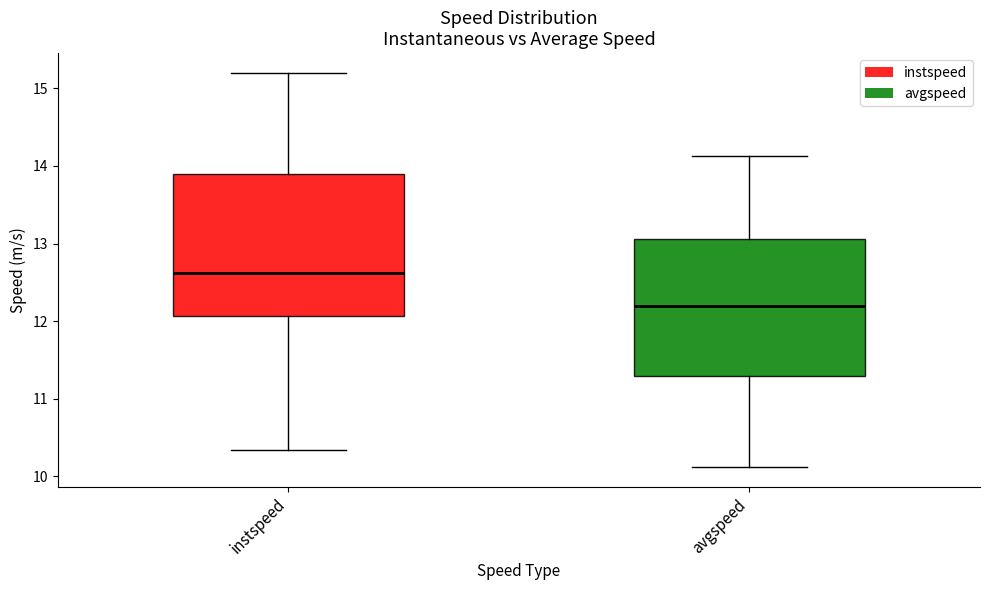

Reading left to right, read every box against the y-axis: the position of its median line, the range the box covers, and the ends of its whiskers. The values are not printed on the chart, so give them approximately, as read against the axis.

instspeed: median 12.6, box 12.1 to 13.9, whiskers 10.3 to 15.2
avgspeed: median 12.2, box 11.3 to 13.1, whiskers 10.1 to 14.1